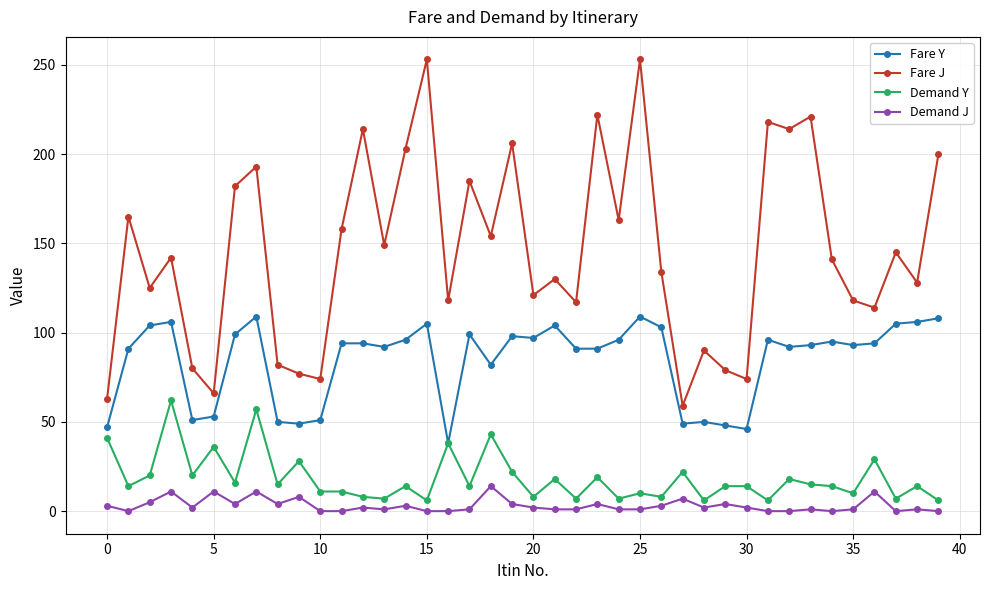

Rank the series by their maximum value, from highest to lowest.

Fare J, Fare Y, Demand Y, Demand J